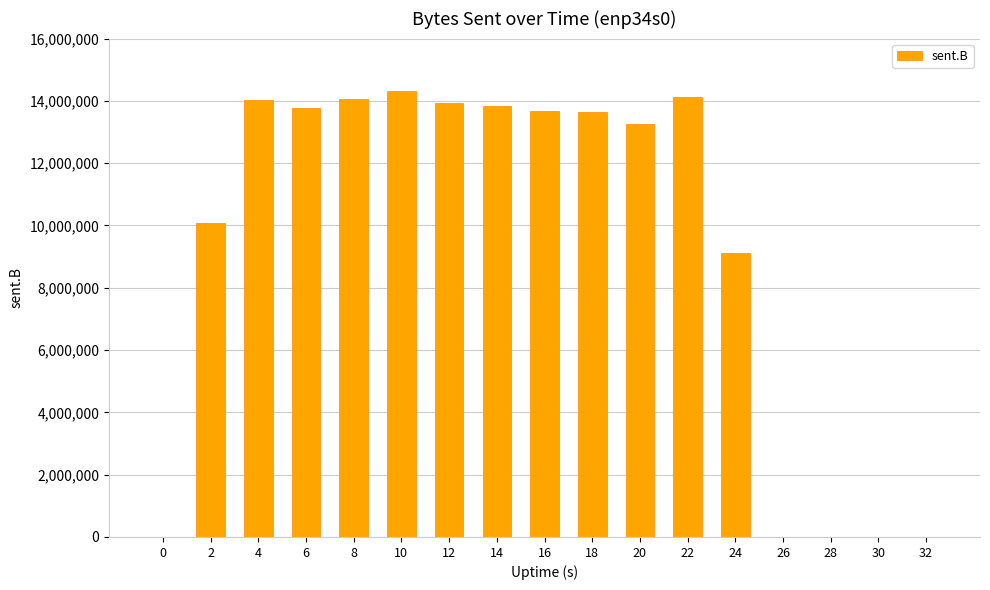

Which category has the highest value across all series?

10